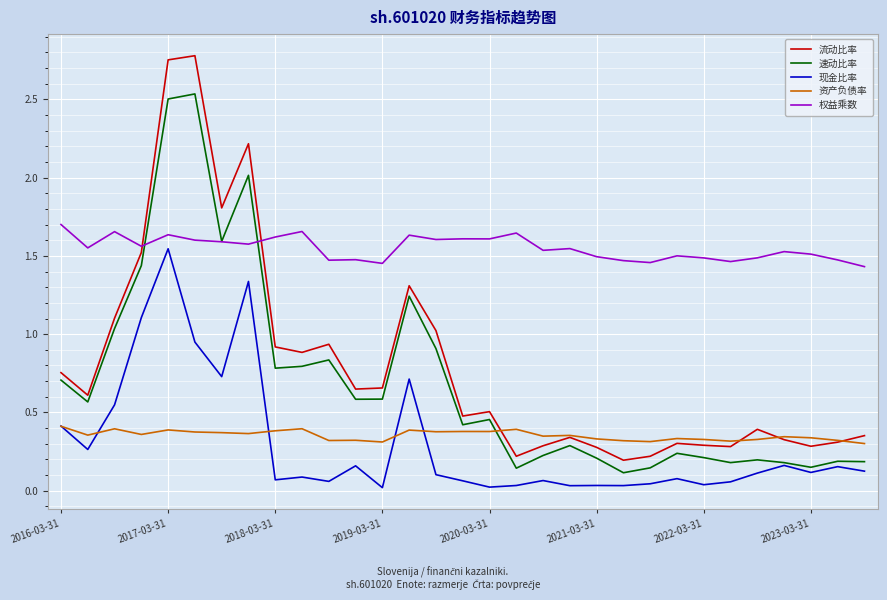

List the series in order of their peak value, lowest first.

资产负债率, 现金比率, 权益乘数, 速动比率, 流动比率